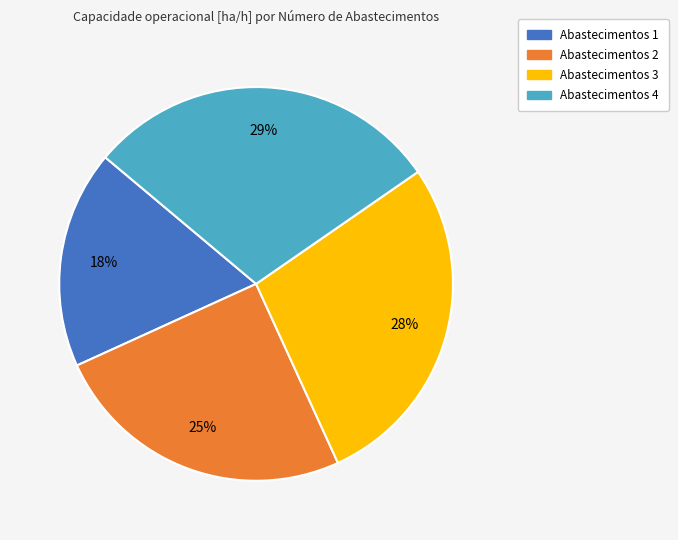

Which slice is the smallest?

Abastecimentos 1